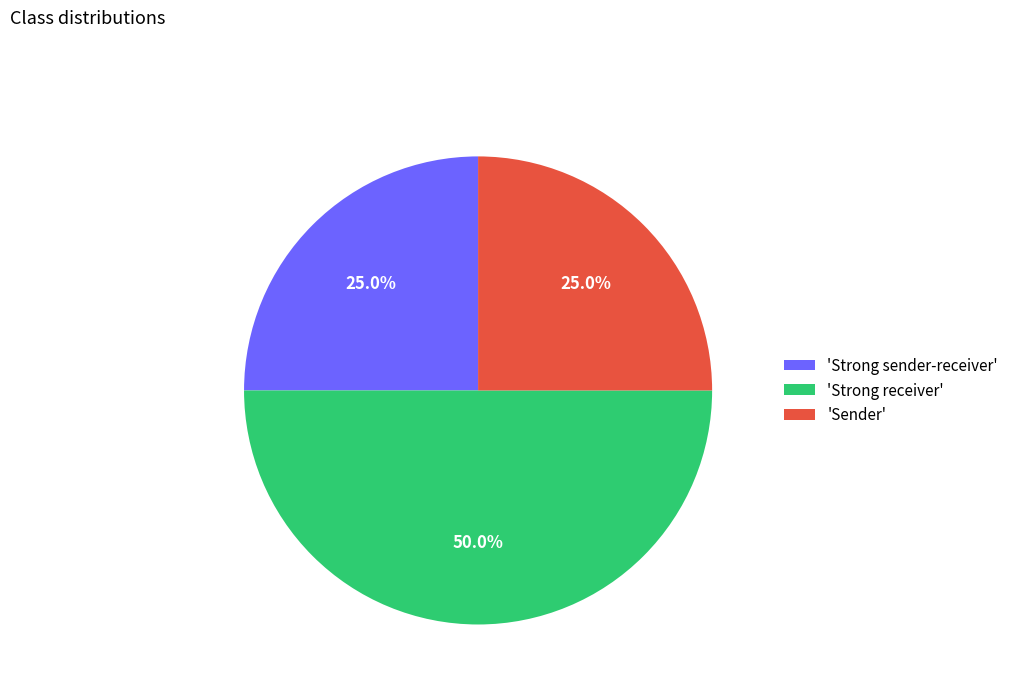

Is 'Sender' the majority of the pie?

No